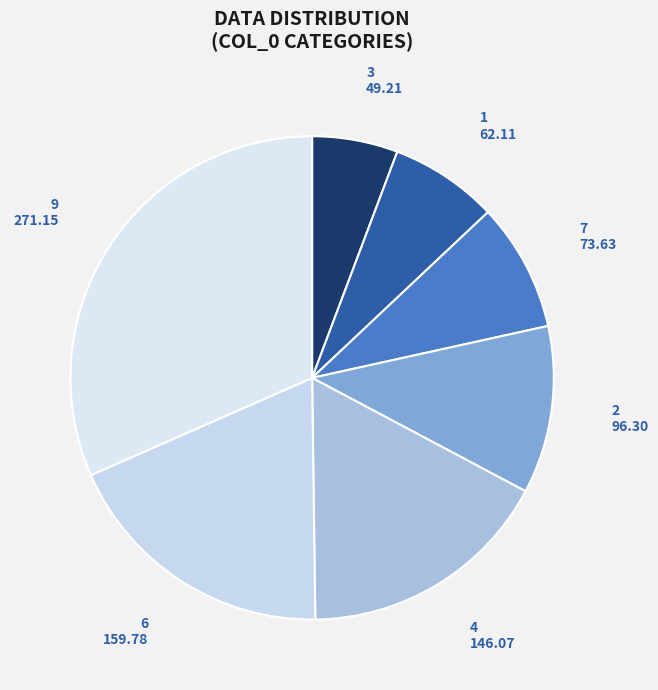

Which has a higher value, 9 or 6?

9